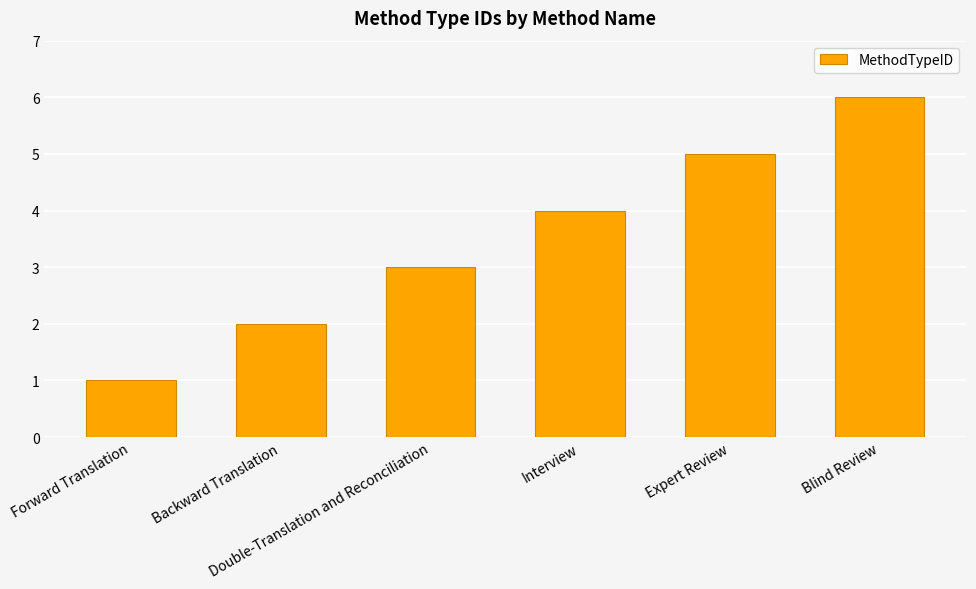

Which category has the lowest value across all series?

Forward Translation